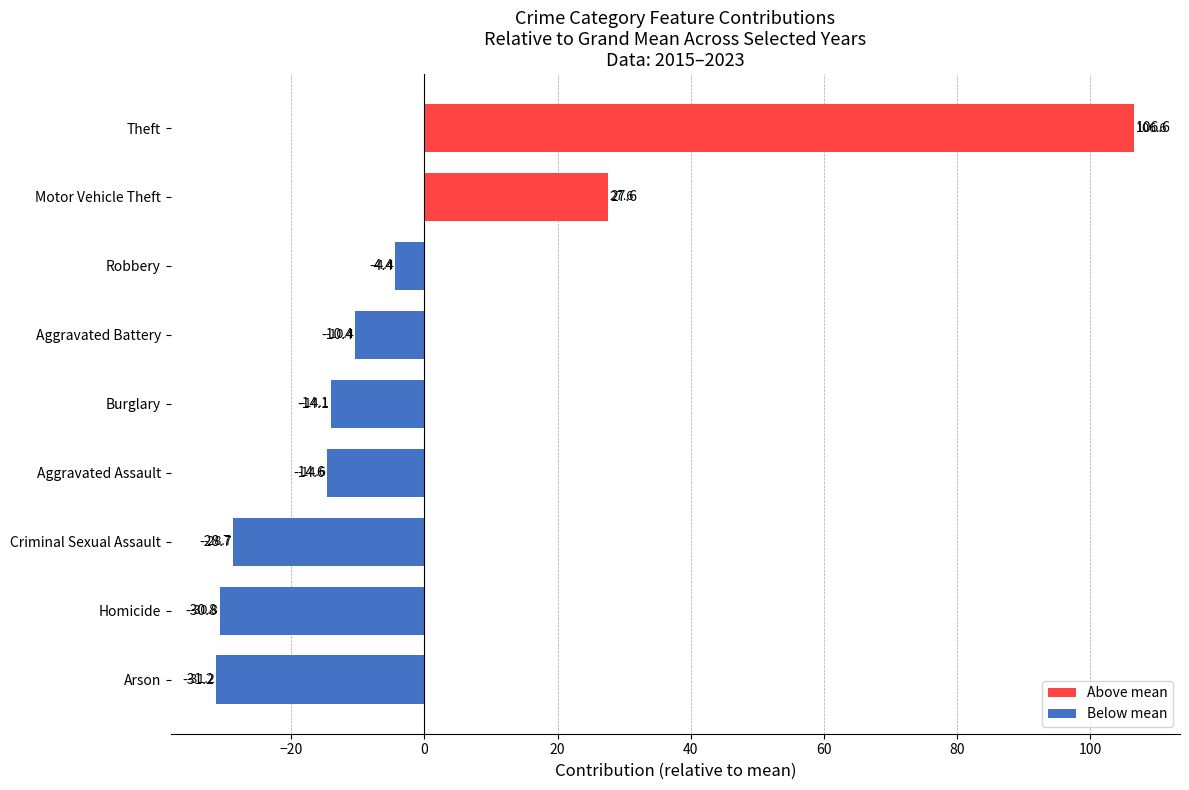

What is the change in value from Arson to Criminal Sexual Assault?

+2.5